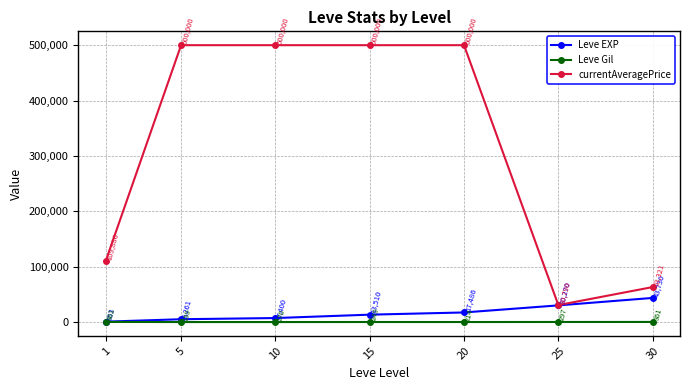

How many values in the Leve Gil series are below 249?

3